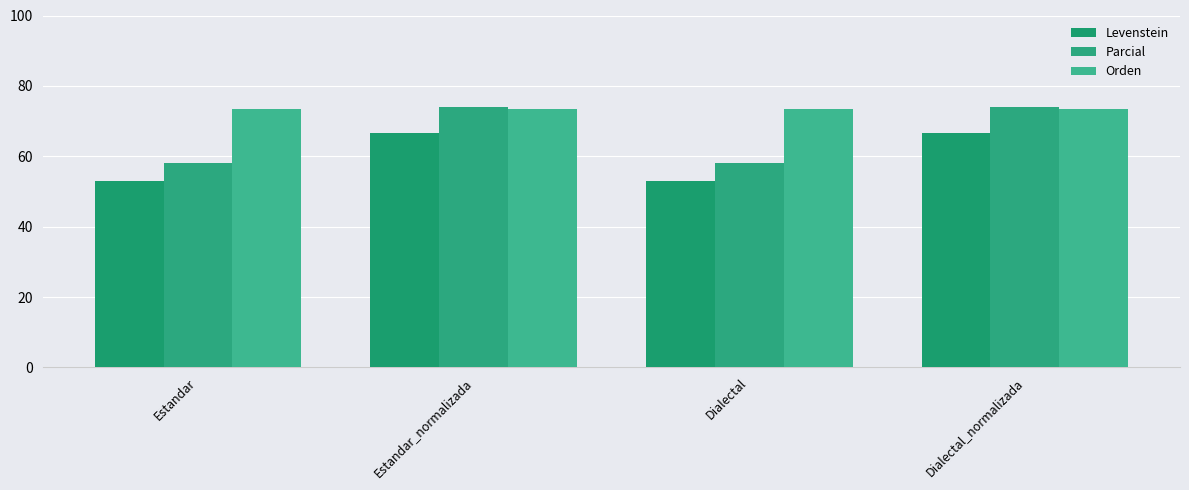

What is the difference between the highest and lowest values at Dialectal?

20.4